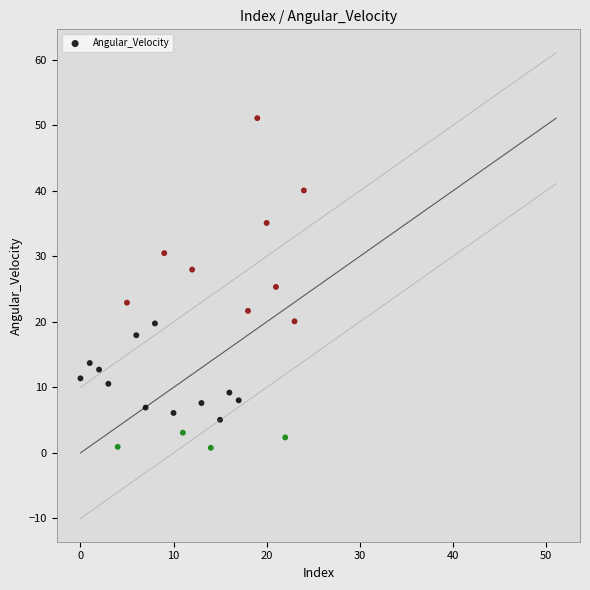

What is the range of Y values (max minus min)?

50.3